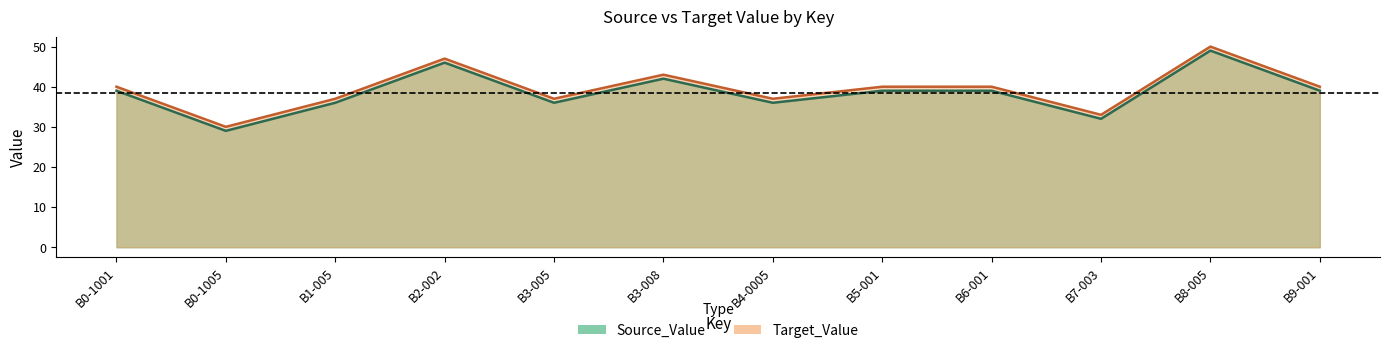

The Target_Value series shows 33 at B7-003. True or false?

True